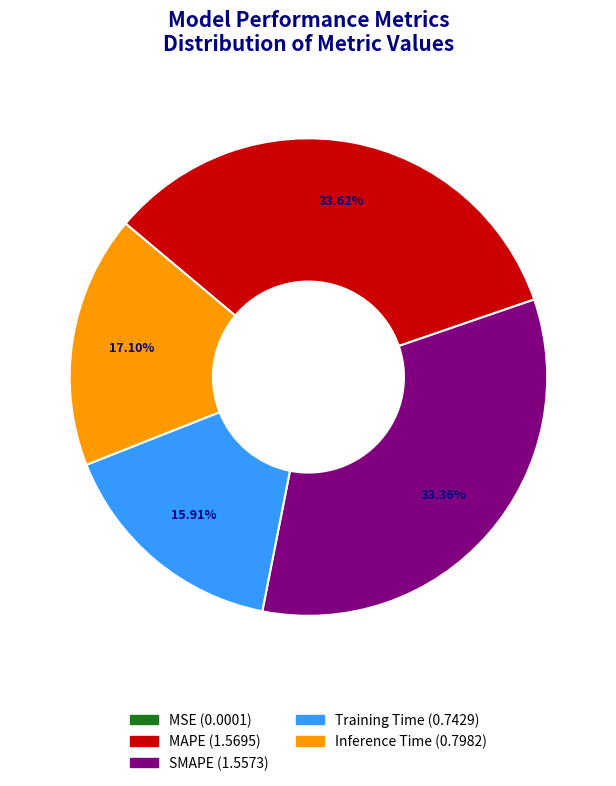

To the nearest percent, what is the combined percentage of SMAPE and Inference Time?

50%